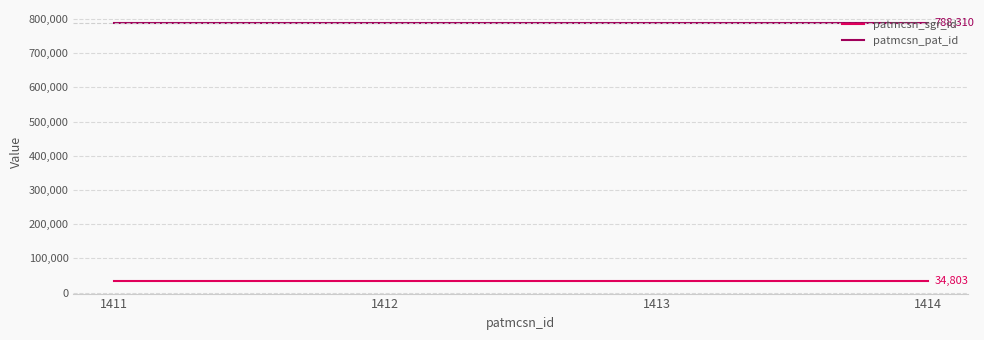

List the series in order of their peak value, highest first.

patmcsn_pat_id, patmcsn_sgr_id